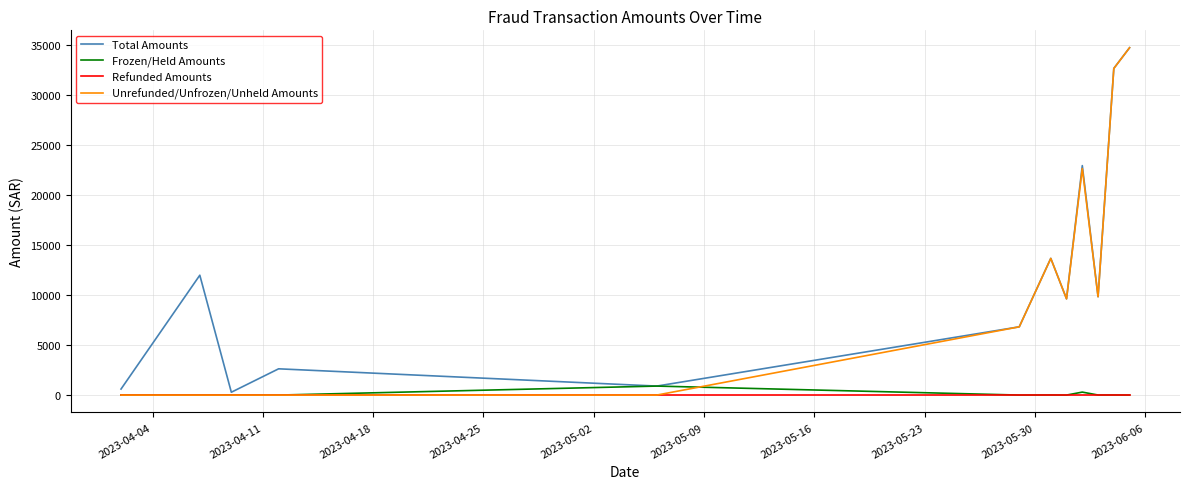

Which series has the largest range (max minus min)?

Unrefunded/Unfrozen/Unheld Amounts